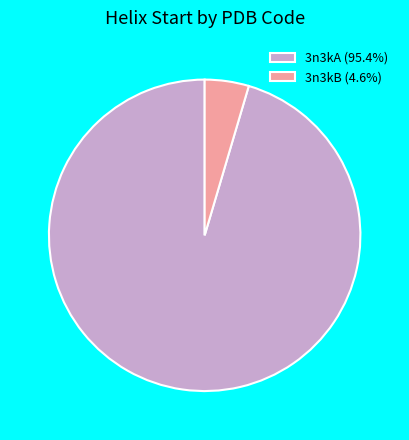

Approximately how many times larger is the value at 3n3kA (95.4%) compared to 3n3kB (4.6%)?

20.9